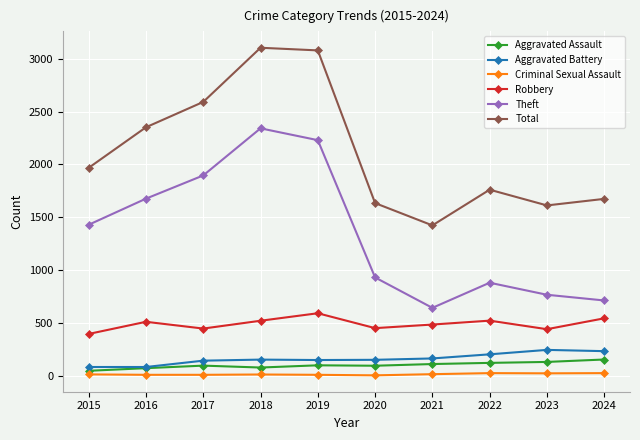

What is the total value across all series at 2019?

6155